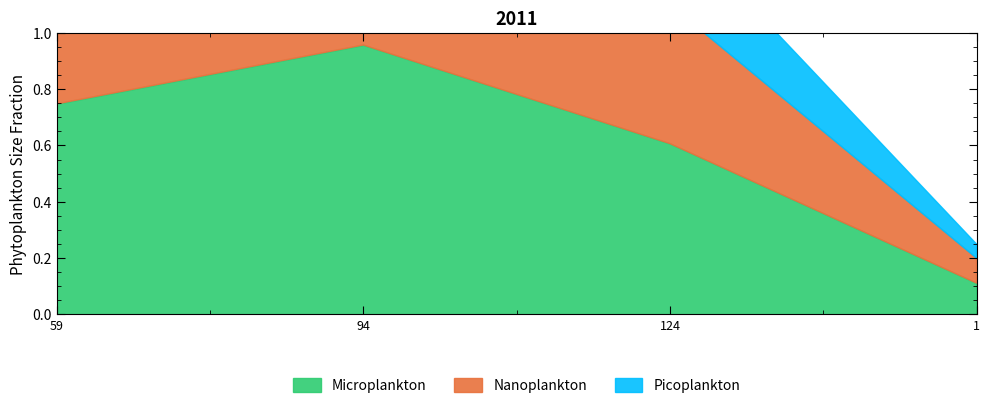

How many lines are shown in the chart?

3